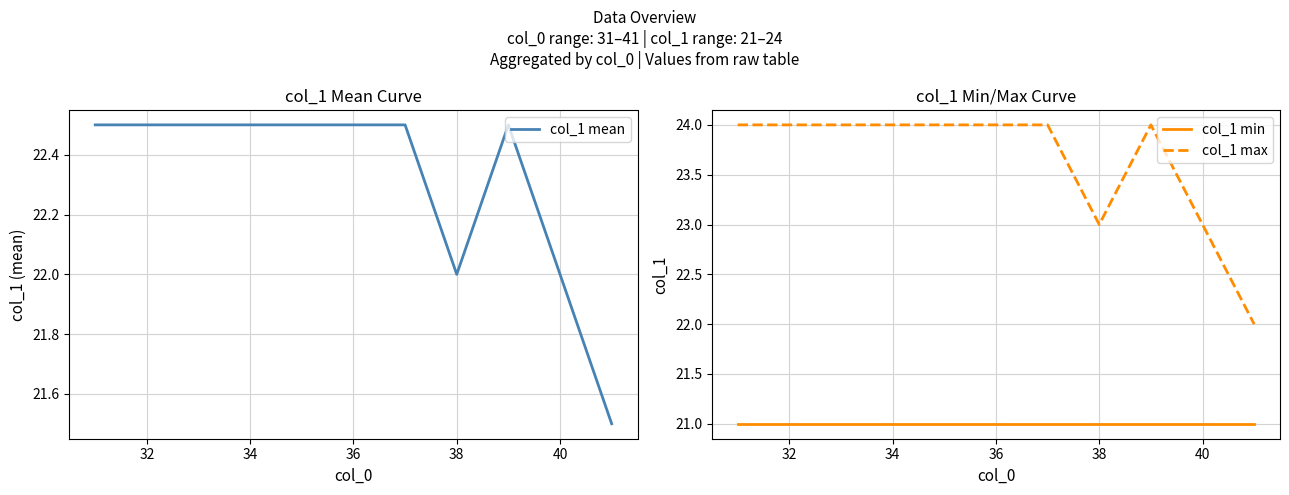

Reading left to right, extract all data points from this chart.

col_1 mean: 22.5	22.5	22.5	22.5	22.5	22.5	22.5	22.0	22.5	22.0	21.5
col_1 min: 21.0	21.0	21.0	21.0	21.0	21.0	21.0	21.0	21.0	21.0	21.0
col_1 max: 24.0	24.0	24.0	24.0	24.0	24.0	24.0	23.0	24.0	23.0	22.0